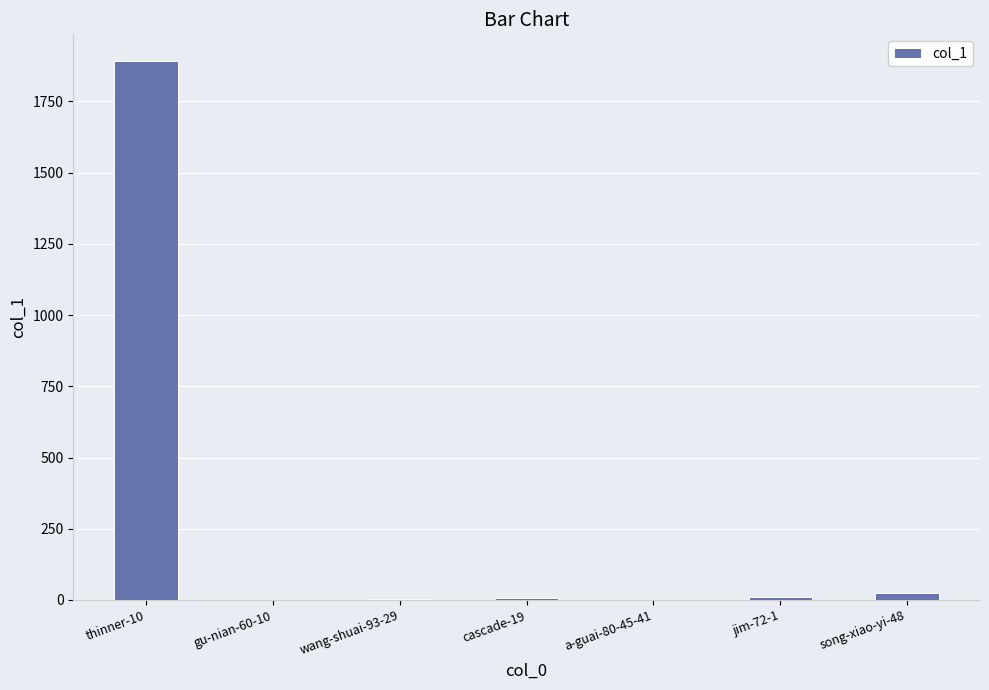

Where is the data nearest to the value 945?

song-xiao-yi-48